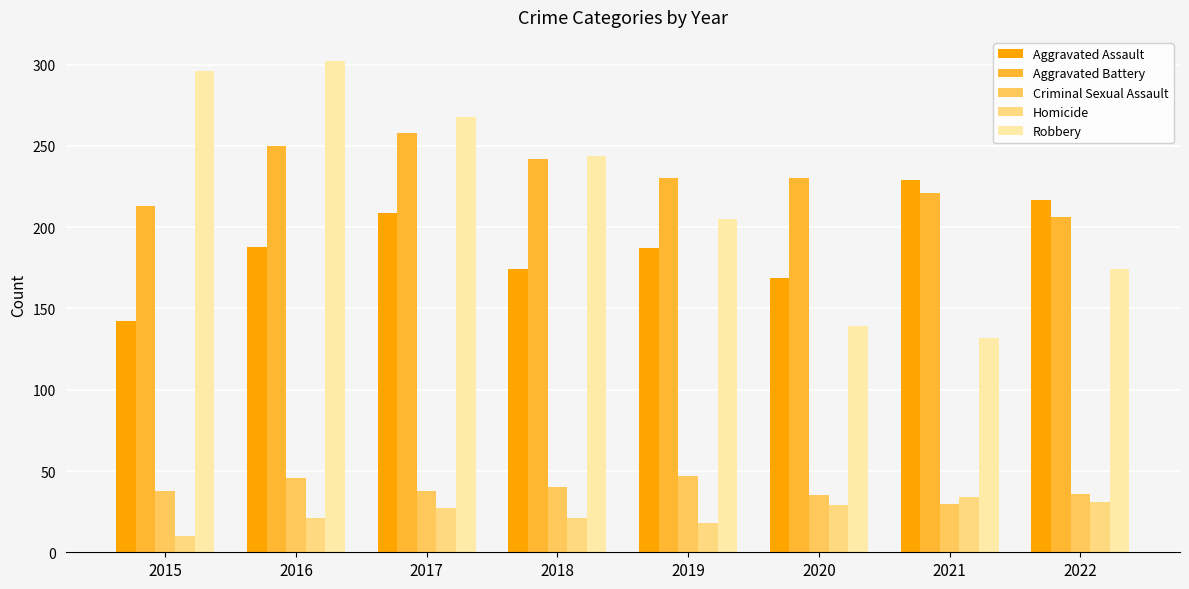

Read the Aggravated Battery value at 2015, to the nearest 5.

215